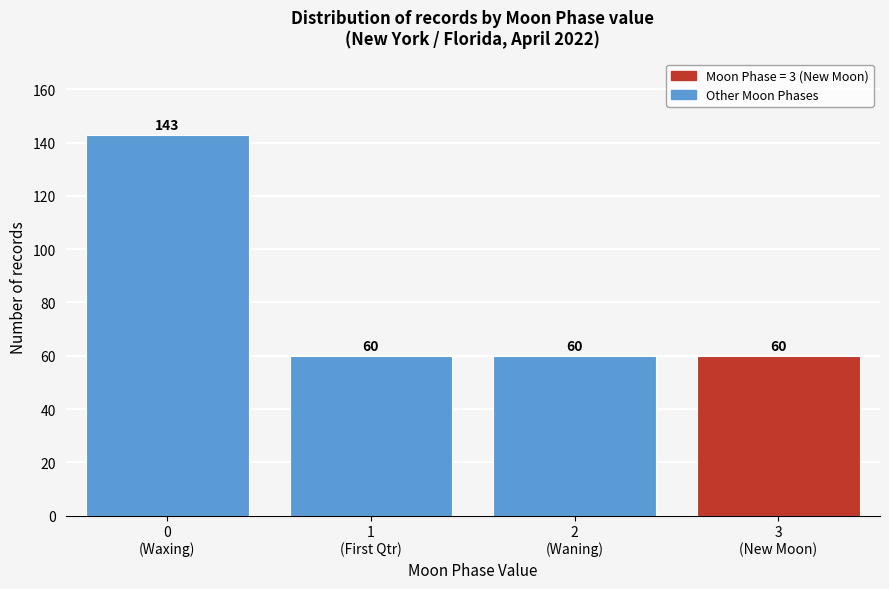

Reading right to left, list all the values displayed in this chart.

60	60	60	143